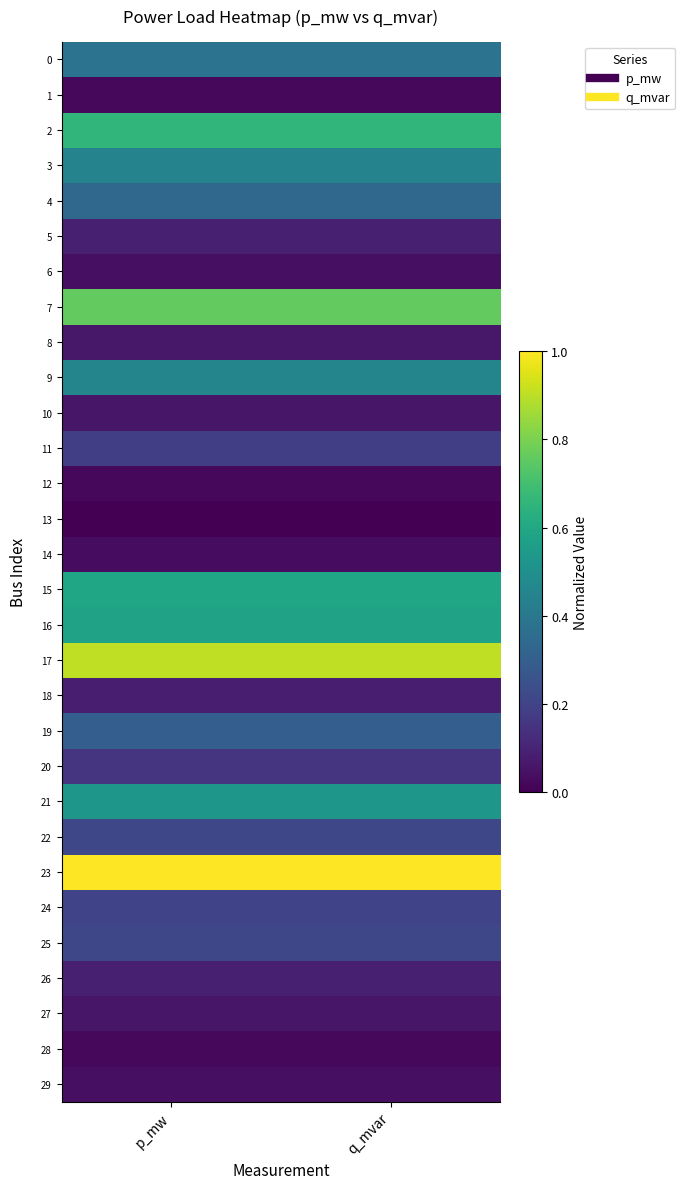

Reading right to left, list all the values displayed in this chart.

0: q_mvar=0.4	p_mw=0.4
1: q_mvar=0.0	p_mw=0.0
2: q_mvar=0.7	p_mw=0.7
3: q_mvar=0.4	p_mw=0.4
4: q_mvar=0.3	p_mw=0.3
5: q_mvar=0.1	p_mw=0.1
6: q_mvar=0.0	p_mw=0.0
7: q_mvar=0.8	p_mw=0.8
8: q_mvar=0.1	p_mw=0.1
9: q_mvar=0.5	p_mw=0.5
10: q_mvar=0.1	p_mw=0.1
11: q_mvar=0.2	p_mw=0.2
12: q_mvar=0.0	p_mw=0.0
13: q_mvar=0.0	p_mw=0.0
14: q_mvar=0.0	p_mw=0.0
15: q_mvar=0.6	p_mw=0.6
16: q_mvar=0.6	p_mw=0.6
17: q_mvar=0.9	p_mw=0.9
18: q_mvar=0.1	p_mw=0.1
19: q_mvar=0.3	p_mw=0.3
20: q_mvar=0.2	p_mw=0.2
21: q_mvar=0.5	p_mw=0.5
22: q_mvar=0.2	p_mw=0.2
23: q_mvar=1.0	p_mw=1.0
24: q_mvar=0.2	p_mw=0.2
25: q_mvar=0.2	p_mw=0.2
26: q_mvar=0.1	p_mw=0.1
27: q_mvar=0.1	p_mw=0.1
28: q_mvar=0.0	p_mw=0.0
29: q_mvar=0.0	p_mw=0.0